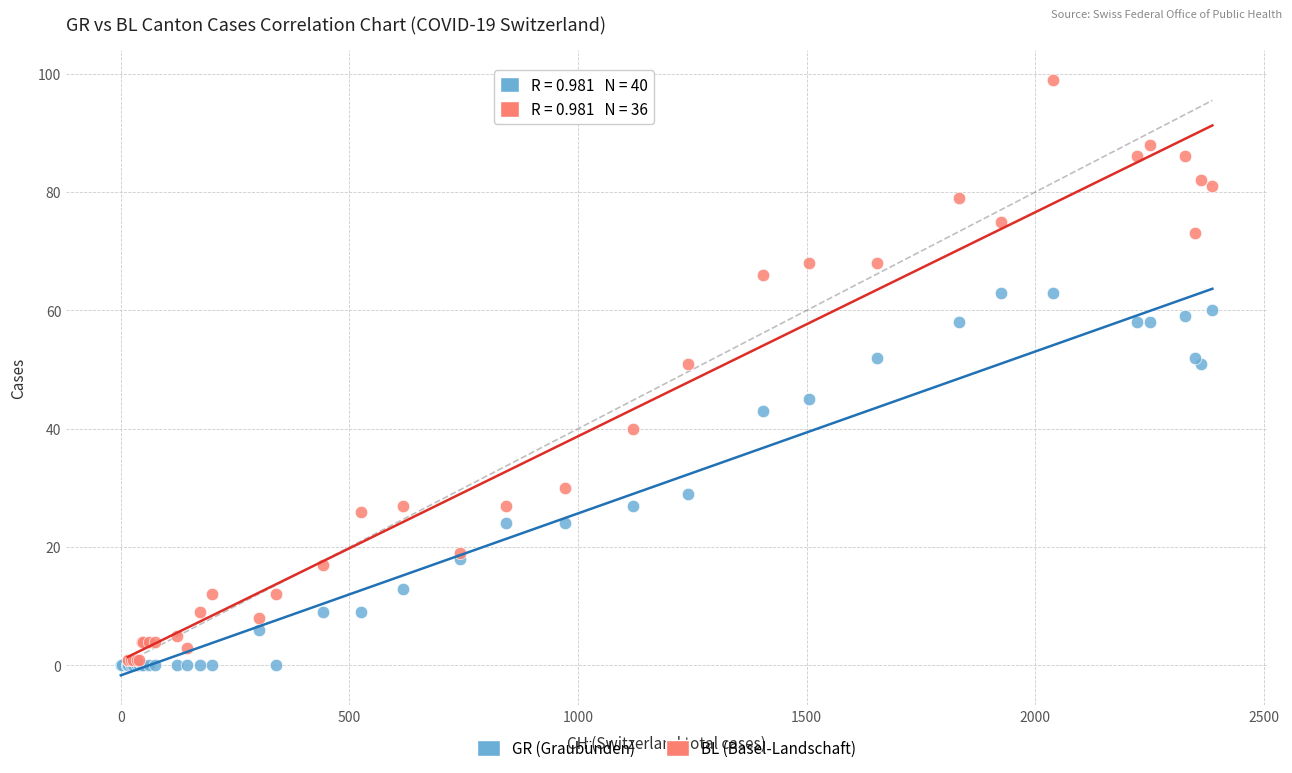

Which series has the widest spread of Y values?

BL (Basel-Landschaft)